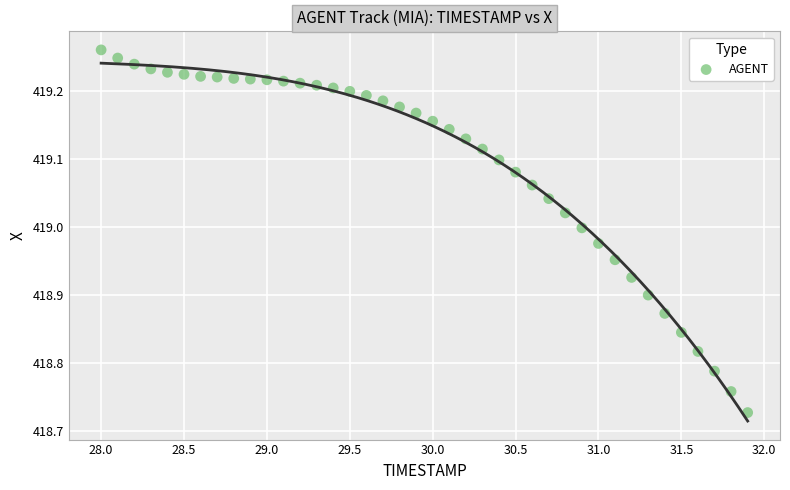

What is the range of X values (max minus min)?

3.9